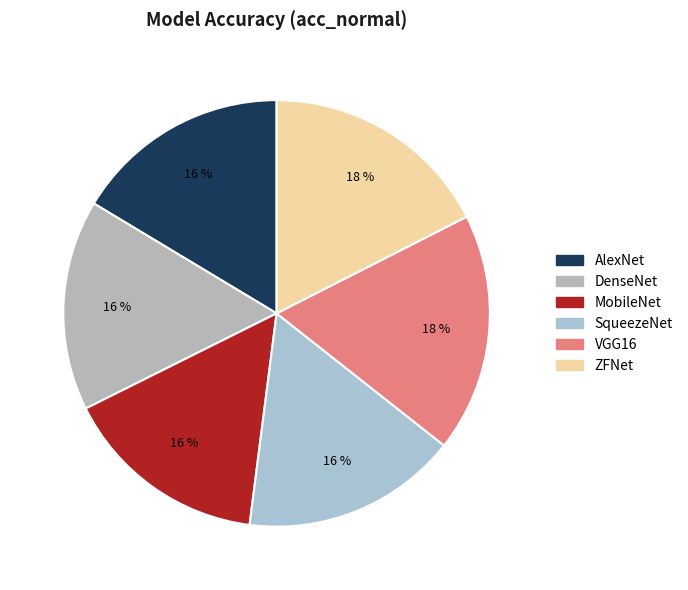

Is it true that DenseNet is 26% of the pie?

False